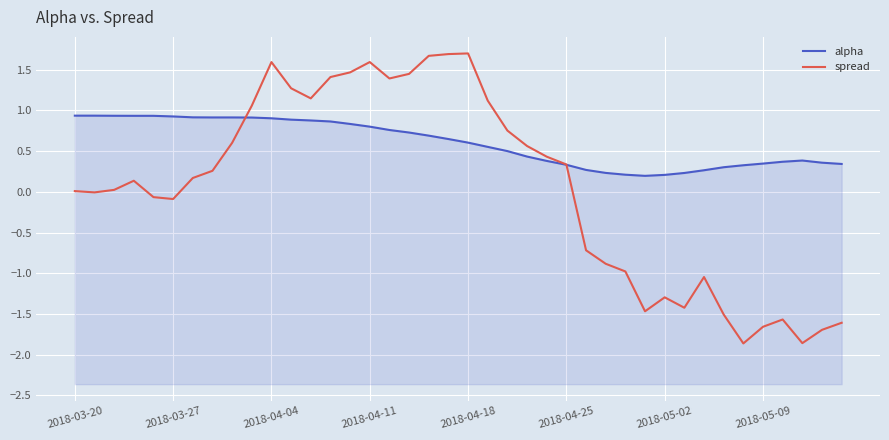

How many lines are shown in the chart?

2